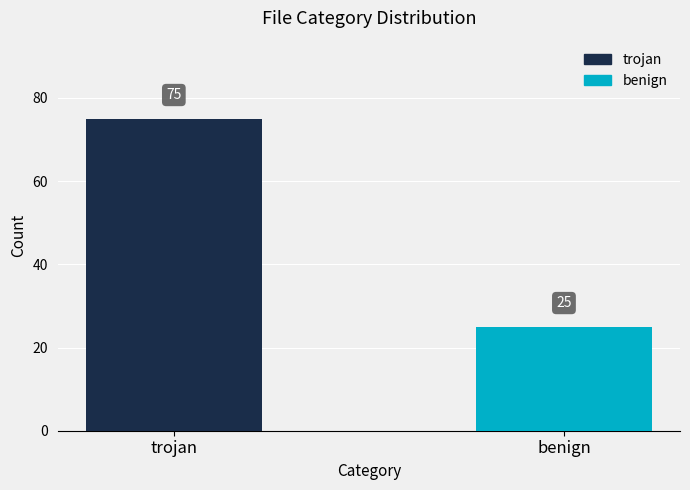

At which category does the chart reach its peak across all series?

trojan